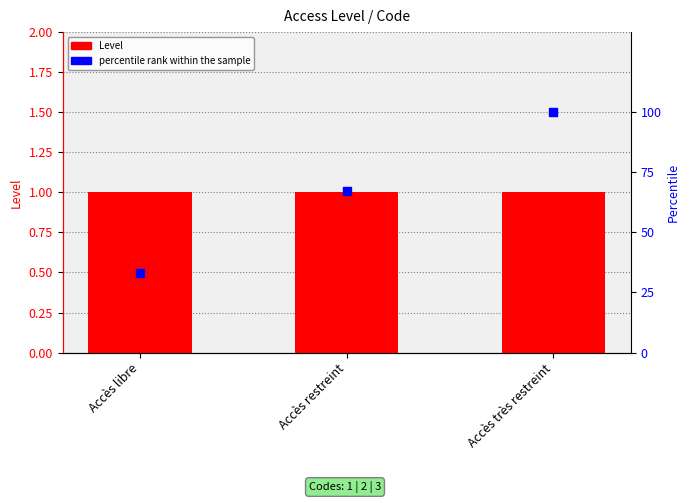

Which series has the widest spread of Y values?

percentile rank